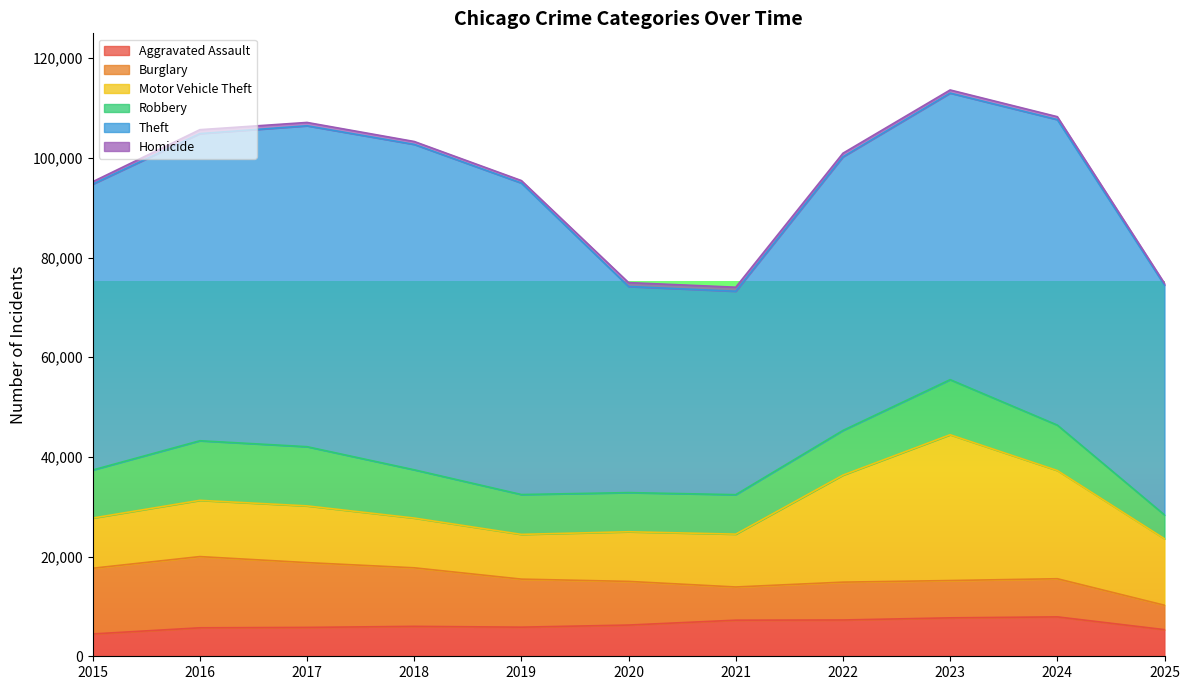

What is the approximate value of Motor Vehicle Theft at 2022, to the nearest 100?

21500